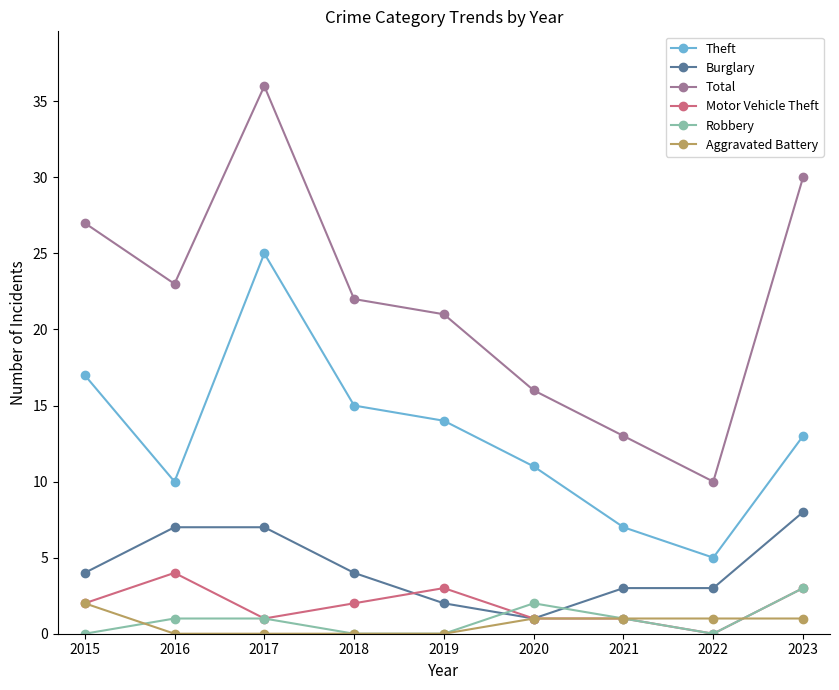

Which series has the widest spread of values?

Total